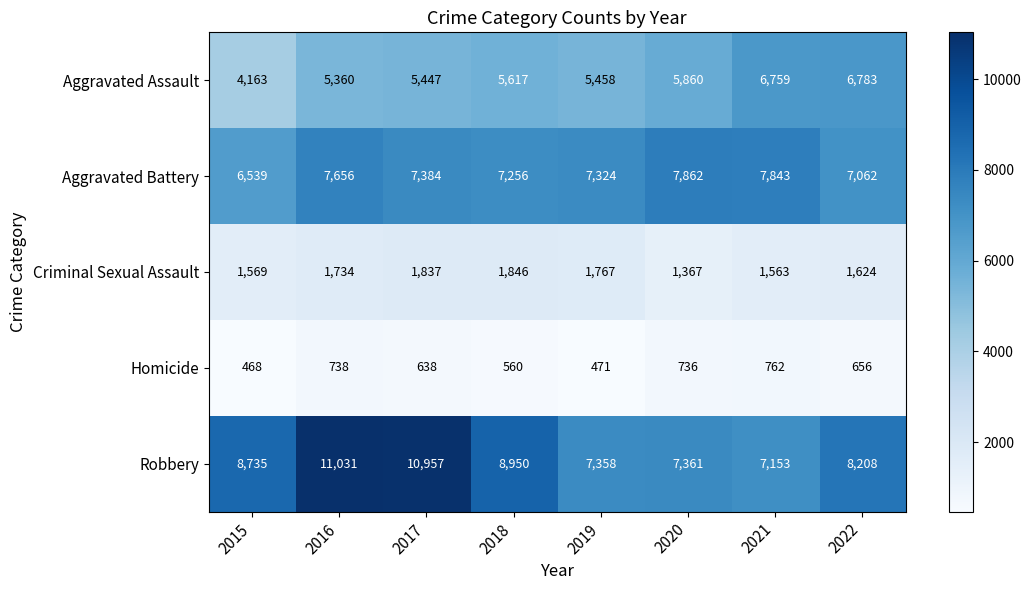

The value of Criminal Sexual Assault at 2020 is 1367. True or false?

True